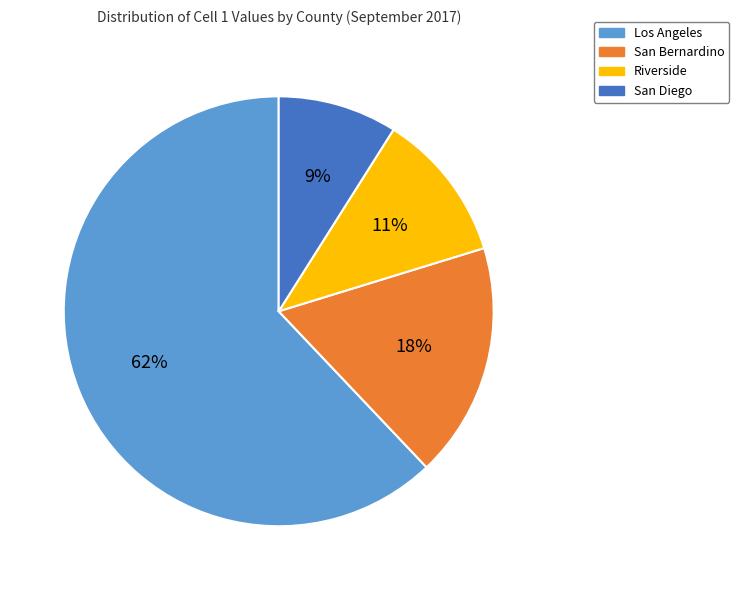

What is the smallest slice in the pie chart?

San Diego